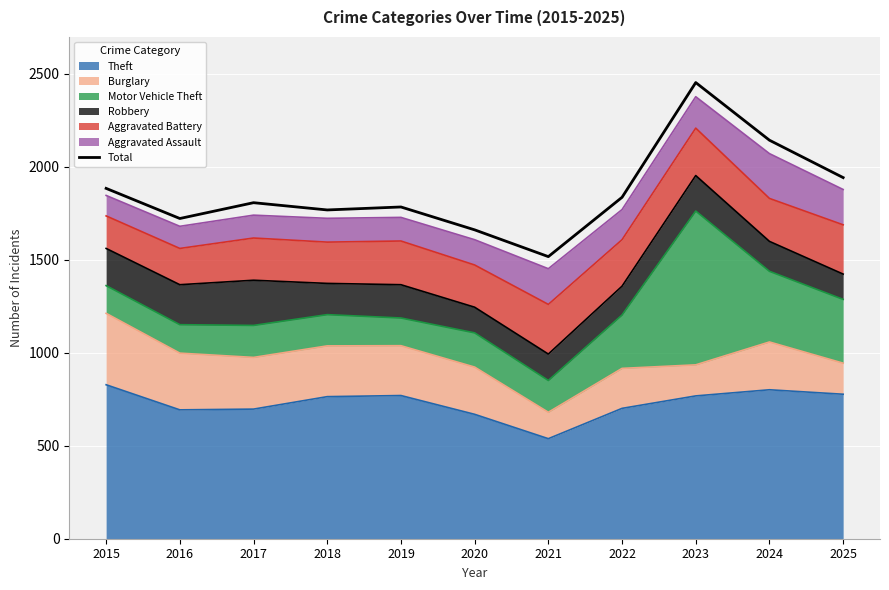

List the labels in order of value, smallest first.

2021, 2020, 2016, 2018, 2019, 2017, 2022, 2015, 2025, 2024, 2023